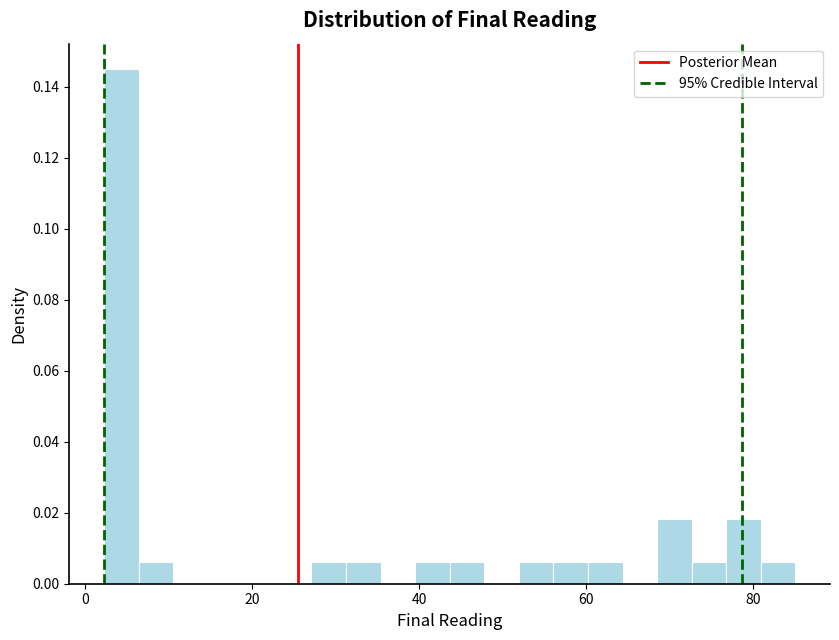

Around what value on the x-axis is the tallest bar? Give the approximate position of its centre, as read against the axis.

4